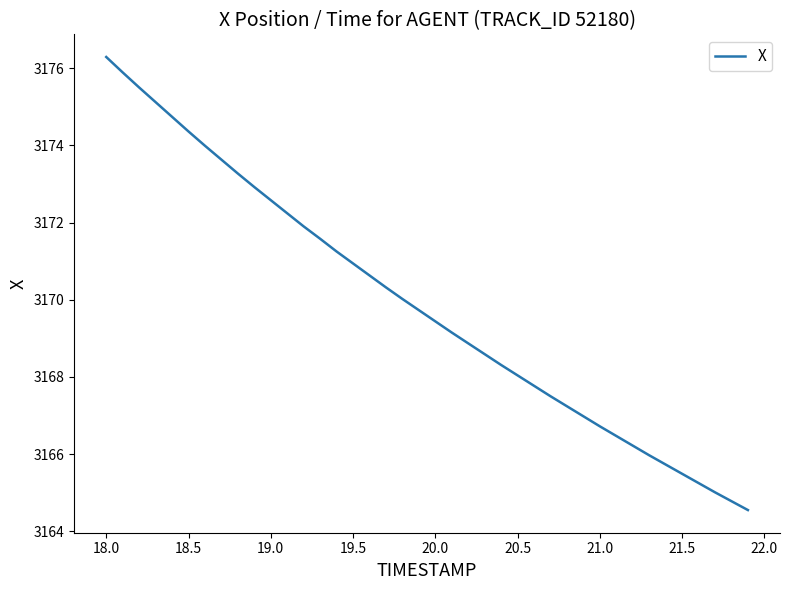

What is the minimum value shown in the chart?

3164.6